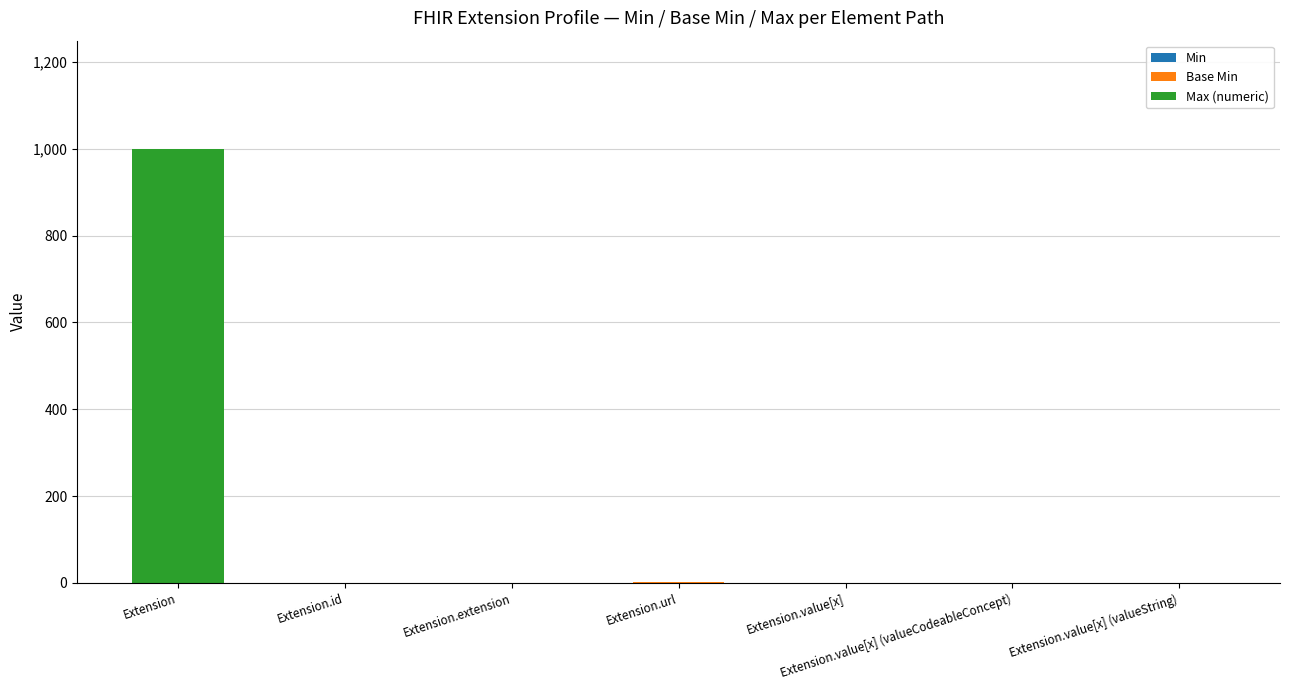

At which category is the sum across all series the highest?

Extension